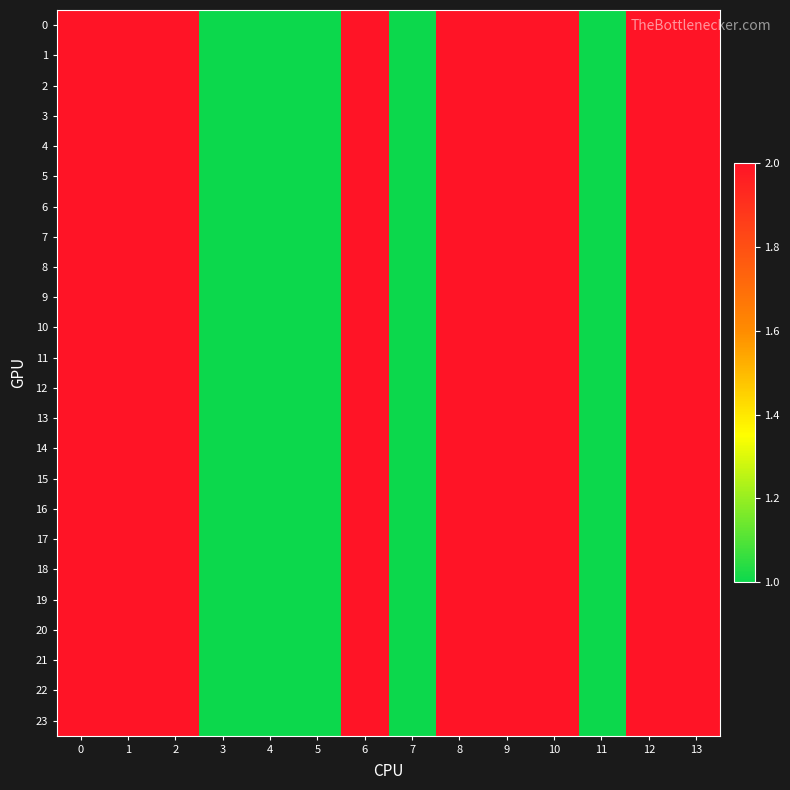

Reading left to right, transcribe all the data shown in this chart.

0: 0=2	1=2	2=2	3=1	4=1	5=1	6=2	7=1	8=2	9=2	10=2	11=1	12=2	13=2
1: 0=2	1=2	2=2	3=1	4=1	5=1	6=2	7=1	8=2	9=2	10=2	11=1	12=2	13=2
2: 0=2	1=2	2=2	3=1	4=1	5=1	6=2	7=1	8=2	9=2	10=2	11=1	12=2	13=2
3: 0=2	1=2	2=2	3=1	4=1	5=1	6=2	7=1	8=2	9=2	10=2	11=1	12=2	13=2
4: 0=2	1=2	2=2	3=1	4=1	5=1	6=2	7=1	8=2	9=2	10=2	11=1	12=2	13=2
5: 0=2	1=2	2=2	3=1	4=1	5=1	6=2	7=1	8=2	9=2	10=2	11=1	12=2	13=2
6: 0=2	1=2	2=2	3=1	4=1	5=1	6=2	7=1	8=2	9=2	10=2	11=1	12=2	13=2
7: 0=2	1=2	2=2	3=1	4=1	5=1	6=2	7=1	8=2	9=2	10=2	11=1	12=2	13=2
8: 0=2	1=2	2=2	3=1	4=1	5=1	6=2	7=1	8=2	9=2	10=2	11=1	12=2	13=2
9: 0=2	1=2	2=2	3=1	4=1	5=1	6=2	7=1	8=2	9=2	10=2	11=1	12=2	13=2
10: 0=2	1=2	2=2	3=1	4=1	5=1	6=2	7=1	8=2	9=2	10=2	11=1	12=2	13=2
11: 0=2	1=2	2=2	3=1	4=1	5=1	6=2	7=1	8=2	9=2	10=2	11=1	12=2	13=2
12: 0=2	1=2	2=2	3=1	4=1	5=1	6=2	7=1	8=2	9=2	10=2	11=1	12=2	13=2
13: 0=2	1=2	2=2	3=1	4=1	5=1	6=2	7=1	8=2	9=2	10=2	11=1	12=2	13=2
14: 0=2	1=2	2=2	3=1	4=1	5=1	6=2	7=1	8=2	9=2	10=2	11=1	12=2	13=2
15: 0=2	1=2	2=2	3=1	4=1	5=1	6=2	7=1	8=2	9=2	10=2	11=1	12=2	13=2
16: 0=2	1=2	2=2	3=1	4=1	5=1	6=2	7=1	8=2	9=2	10=2	11=1	12=2	13=2
17: 0=2	1=2	2=2	3=1	4=1	5=1	6=2	7=1	8=2	9=2	10=2	11=1	12=2	13=2
18: 0=2	1=2	2=2	3=1	4=1	5=1	6=2	7=1	8=2	9=2	10=2	11=1	12=2	13=2
19: 0=2	1=2	2=2	3=1	4=1	5=1	6=2	7=1	8=2	9=2	10=2	11=1	12=2	13=2
20: 0=2	1=2	2=2	3=1	4=1	5=1	6=2	7=1	8=2	9=2	10=2	11=1	12=2	13=2
21: 0=2	1=2	2=2	3=1	4=1	5=1	6=2	7=1	8=2	9=2	10=2	11=1	12=2	13=2
22: 0=2	1=2	2=2	3=1	4=1	5=1	6=2	7=1	8=2	9=2	10=2	11=1	12=2	13=2
23: 0=2	1=2	2=2	3=1	4=1	5=1	6=2	7=1	8=2	9=2	10=2	11=1	12=2	13=2